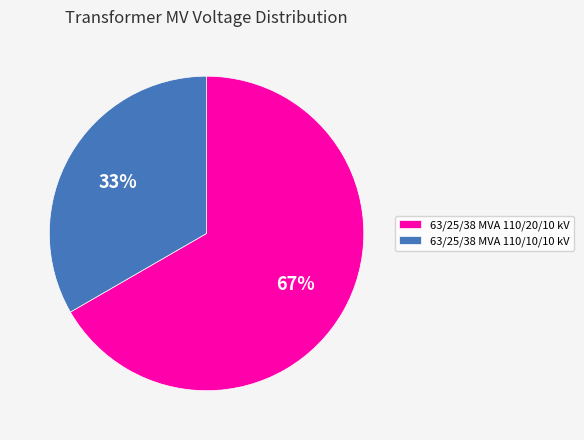

Approximately how many times larger is the value at 63/25/38 MVA 110/10/10 kV compared to 63/25/38 MVA 110/20/10 kV?

0.5